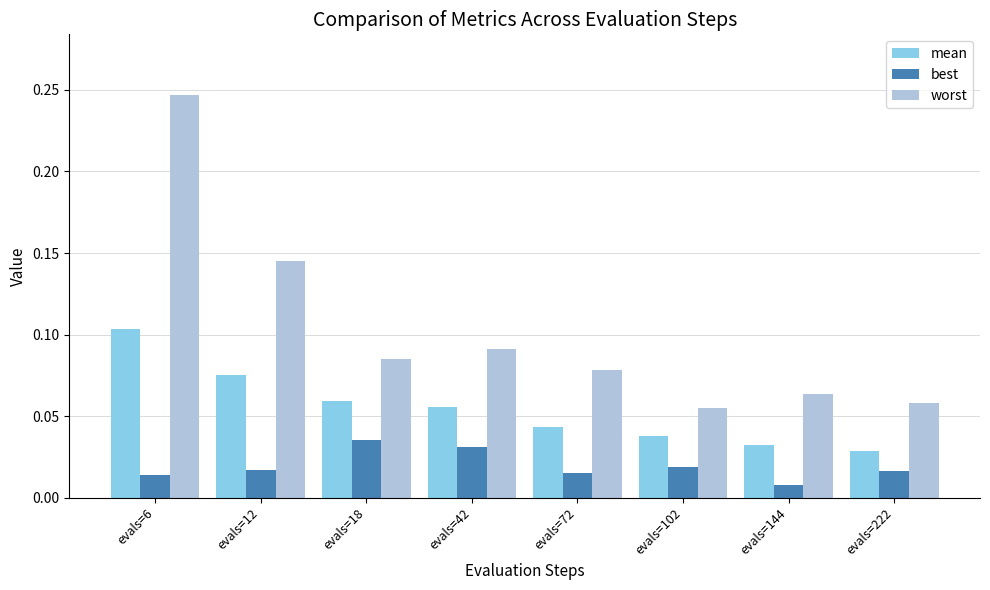

How many mean values are between 0 and 1?

8